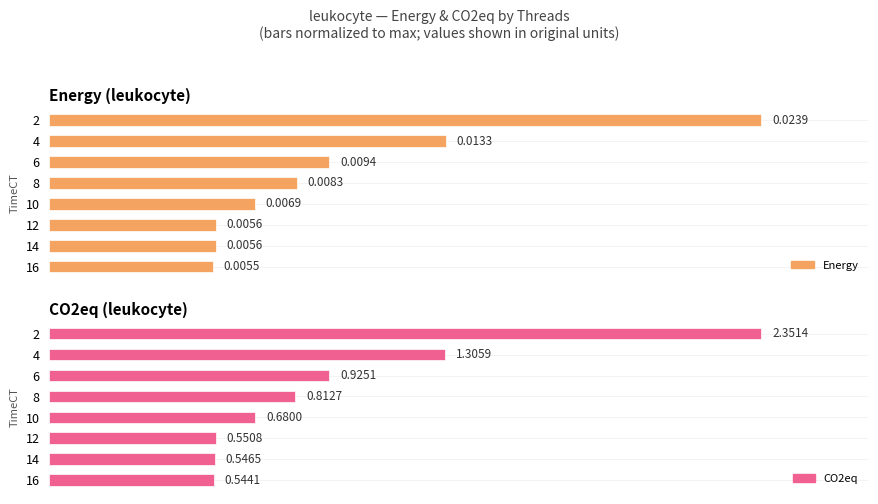

Is it true that CO2eq equals 50.7 at 8?

False